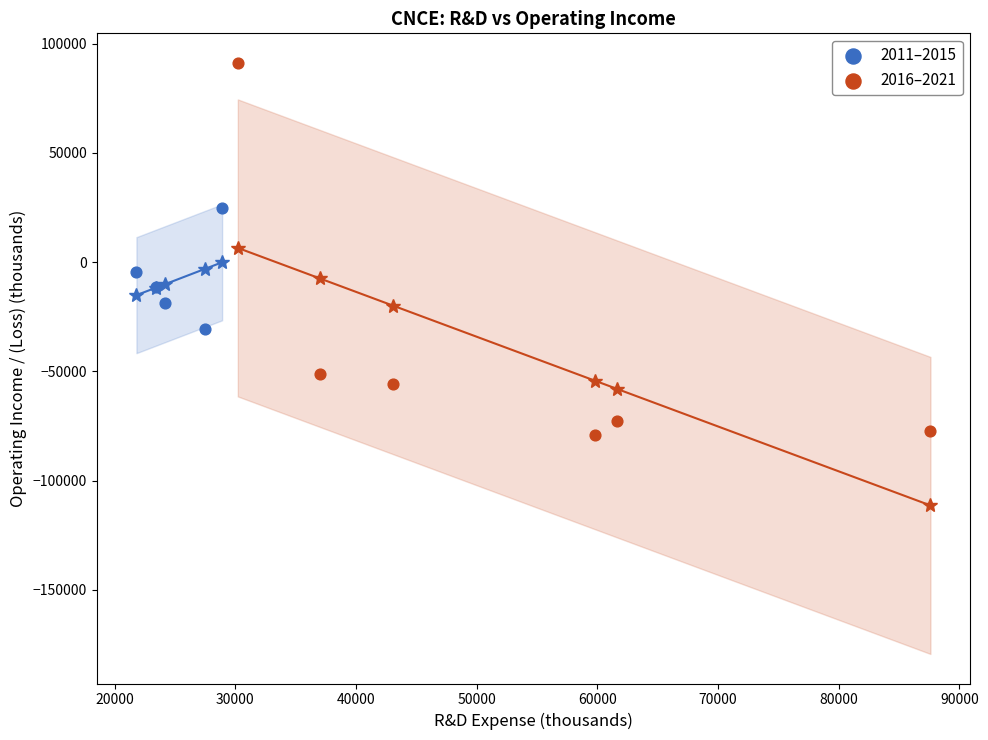

Which series has the widest spread of Y values?

2016–2021